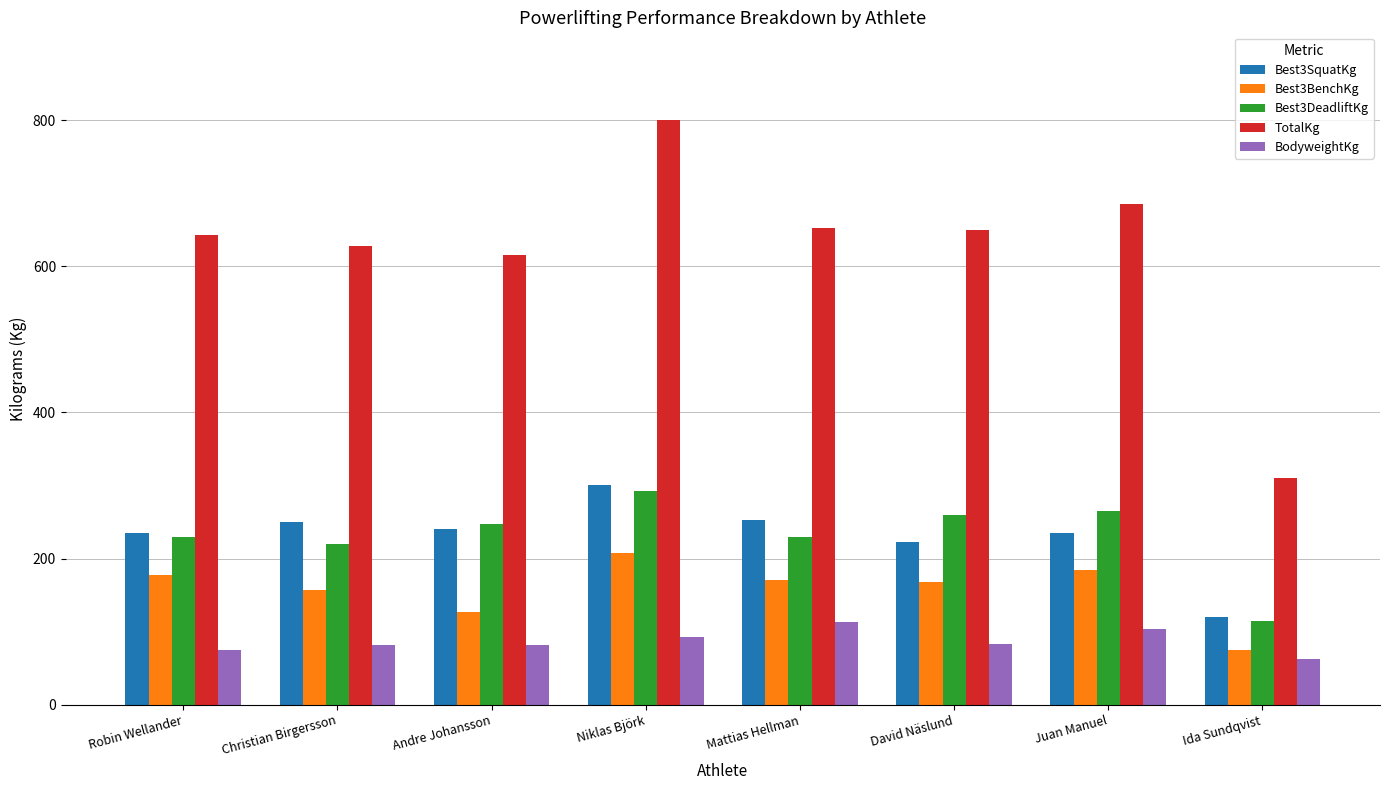

How many bars are there in each group?

5